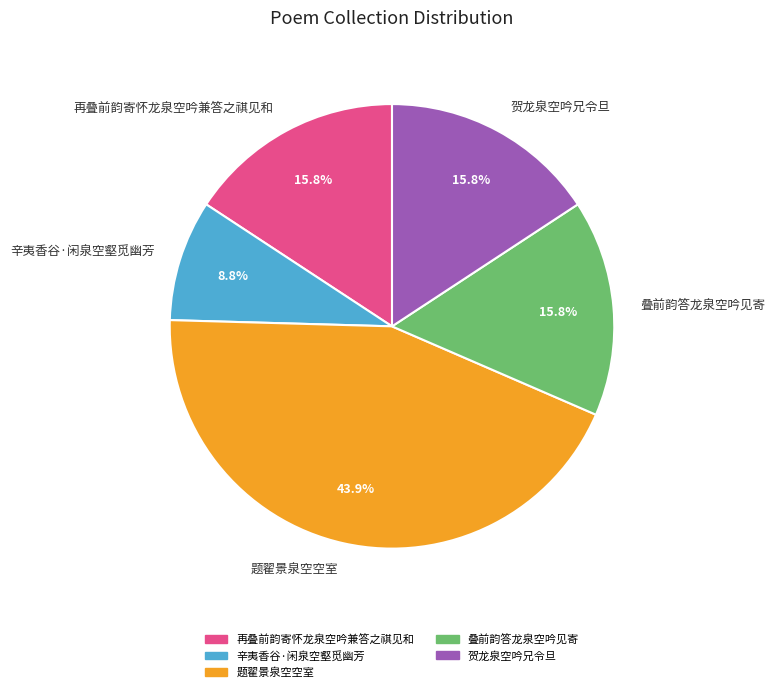

True or false: 贺龙泉空吟兄令旦 accounts for 28% of the total.

False